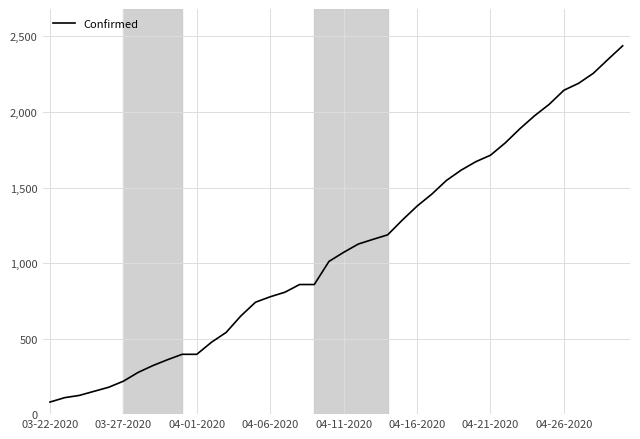

What is the minimum value shown in the chart?

80